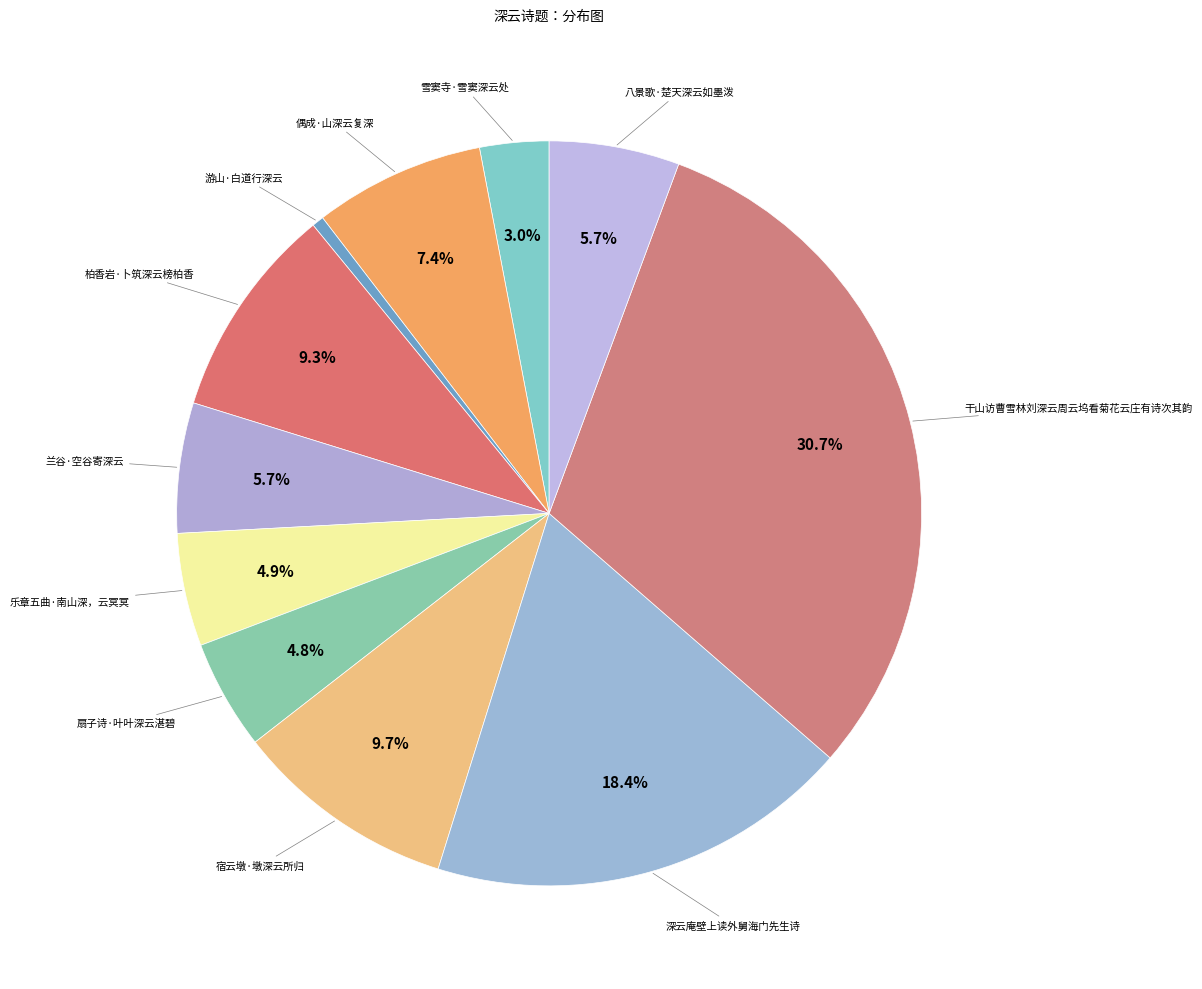

How many segments does this pie chart have?

11